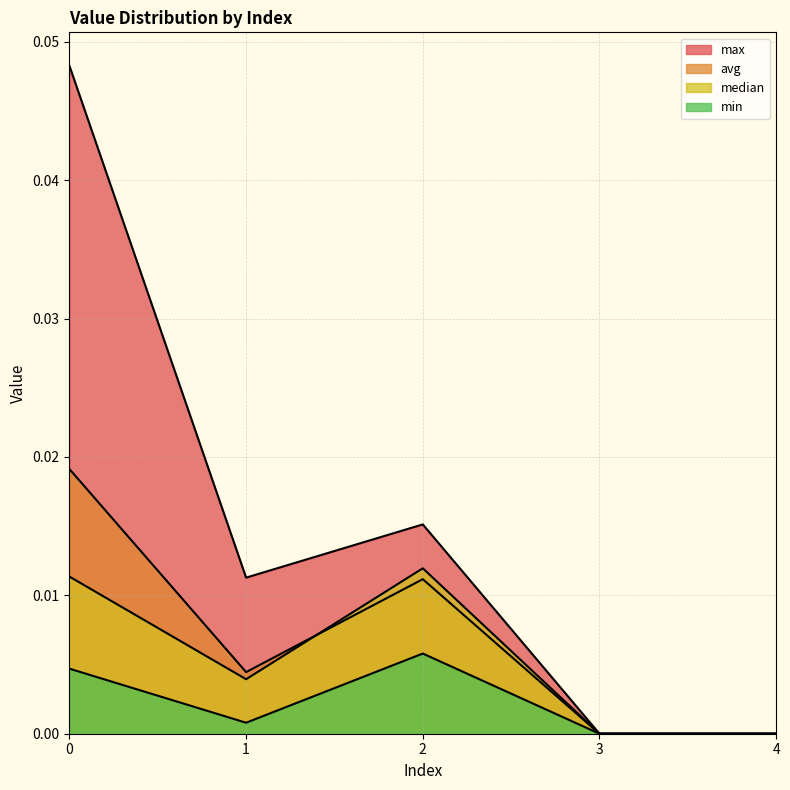

Where is the first local maximum for avg?

2